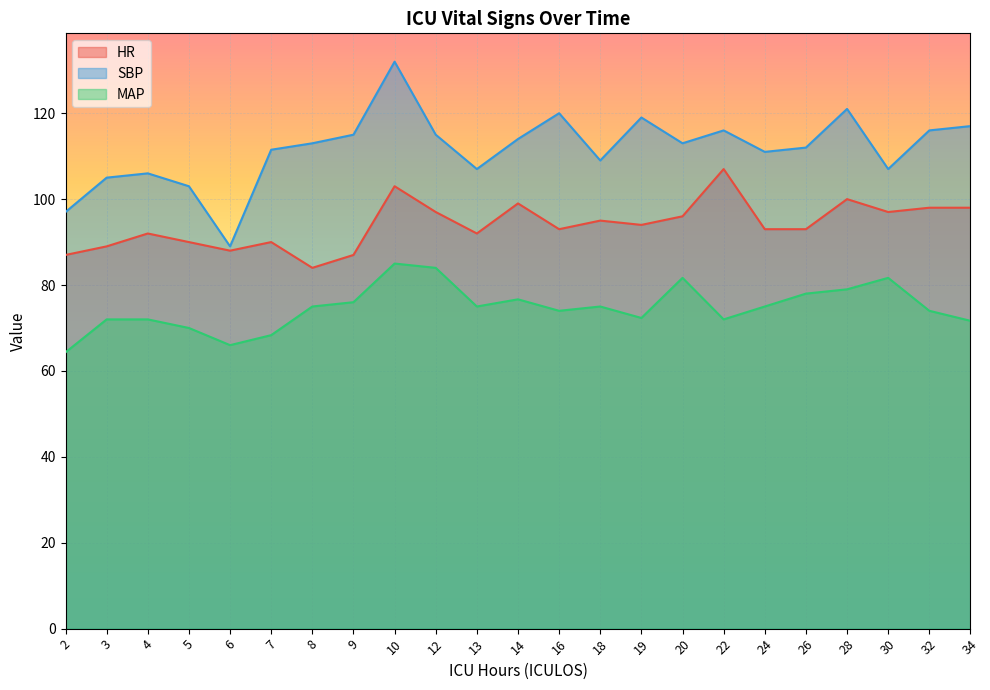

Which series has the largest range (max minus min)?

SBP